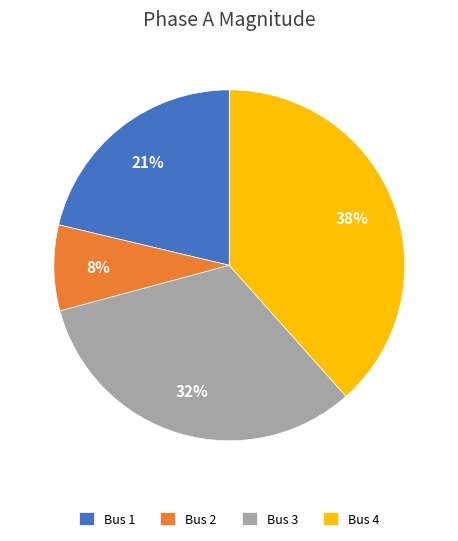

To the nearest percent, what percentage of the pie is Bus 1?

21%